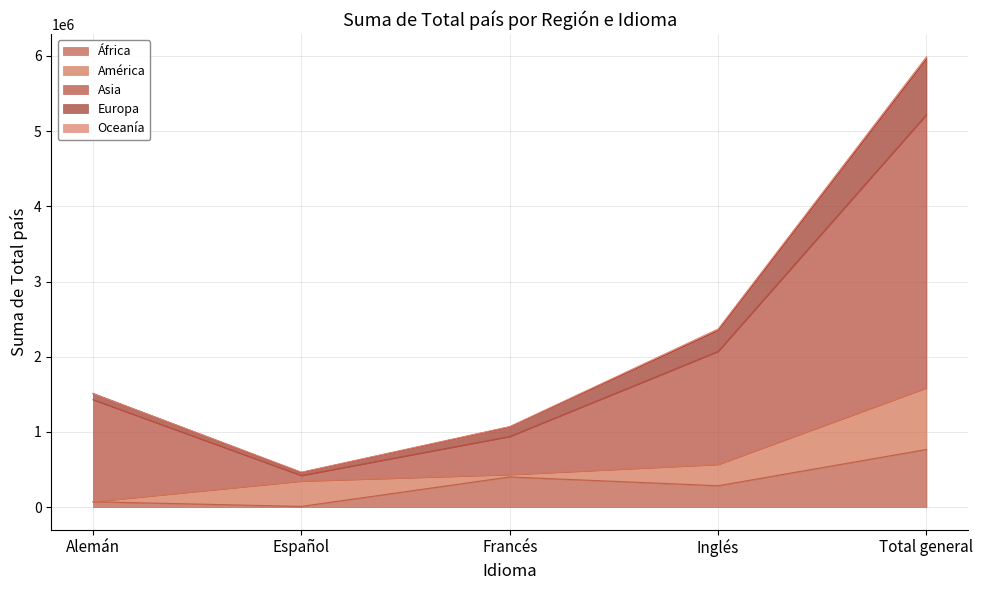

What is the maximum value for África?

766621